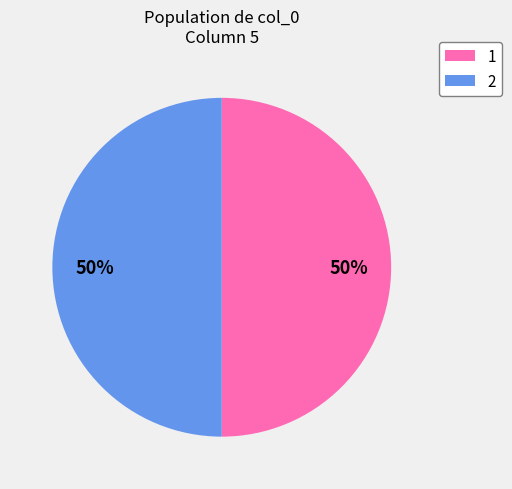

The 2 slice represents 50% of the pie. True or false?

True